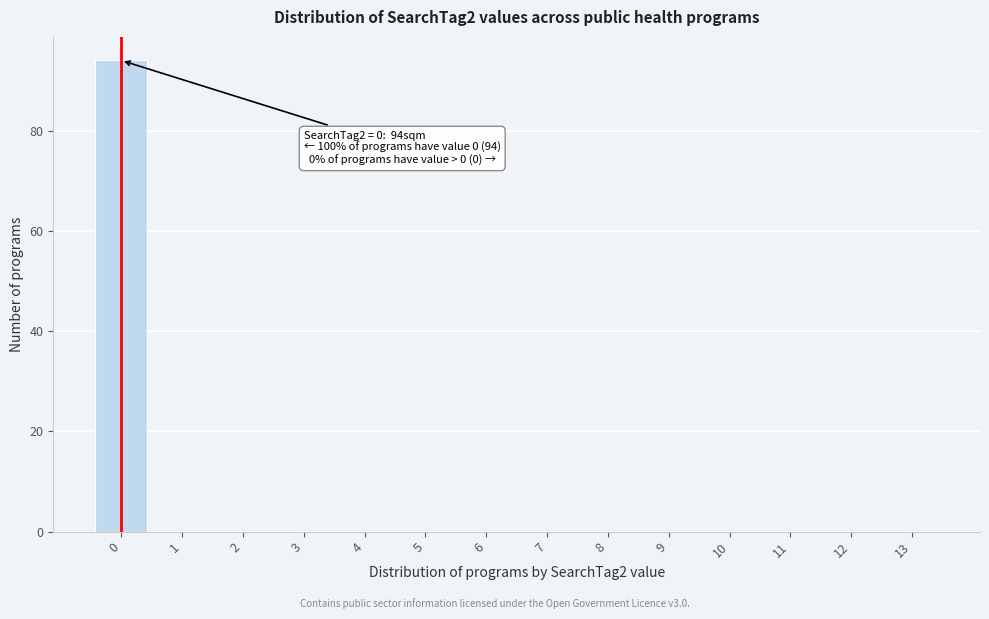

Over which range of the x-axis is the bar tallest?

-0.5 to 0.5